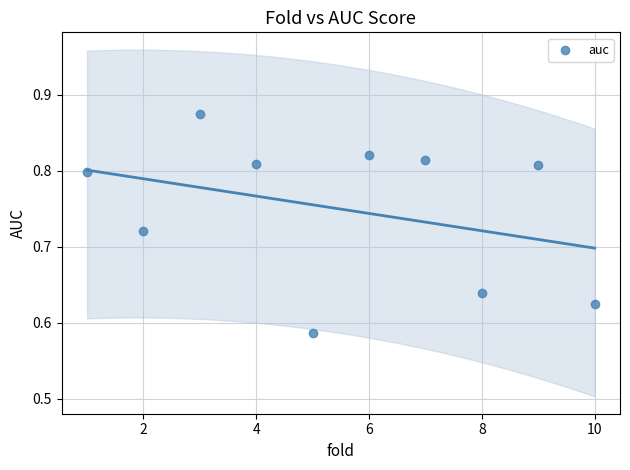

What is the average X value?

5.5